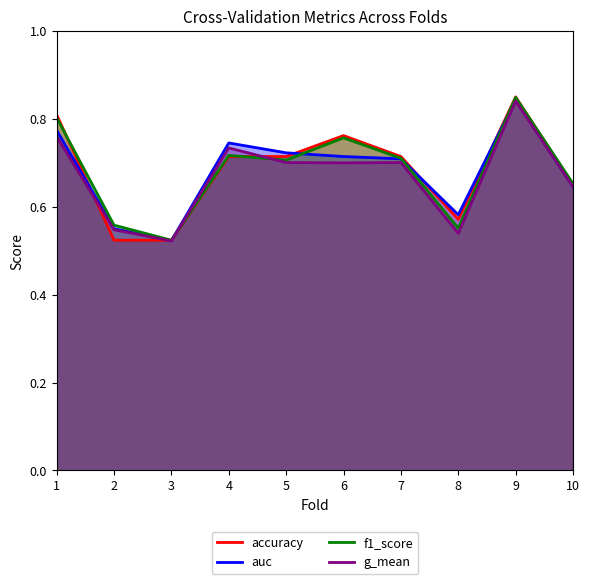

True or false: auc has more than 1 points higher than both neighbors.

True